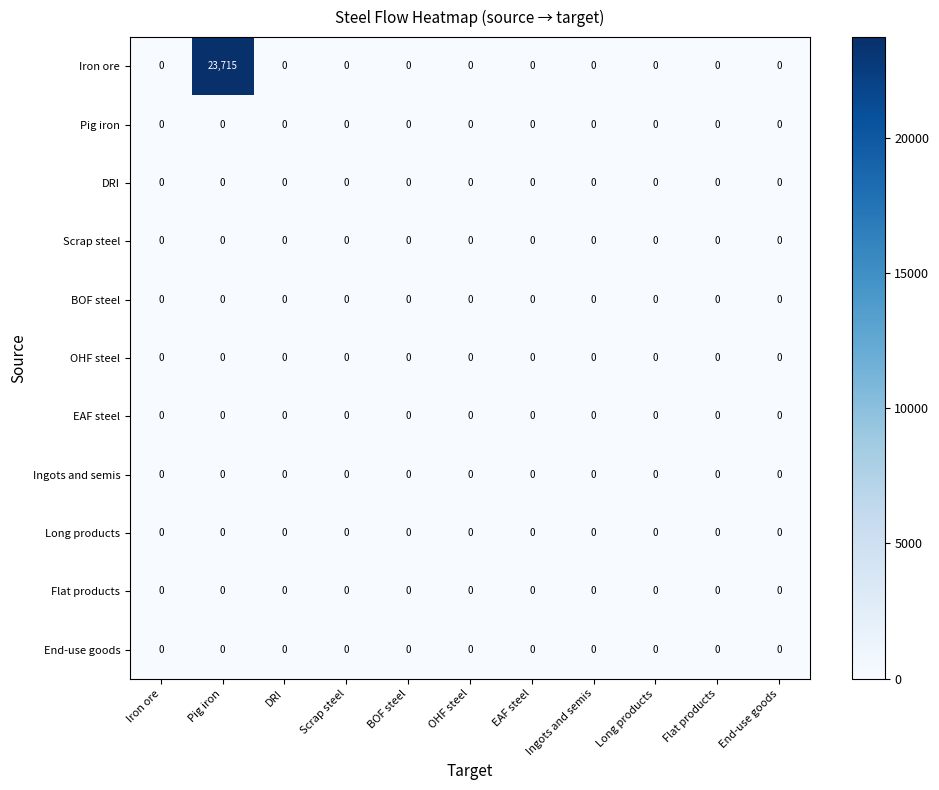

True or false: EAF steel has a value of 0 at Flat products.

True